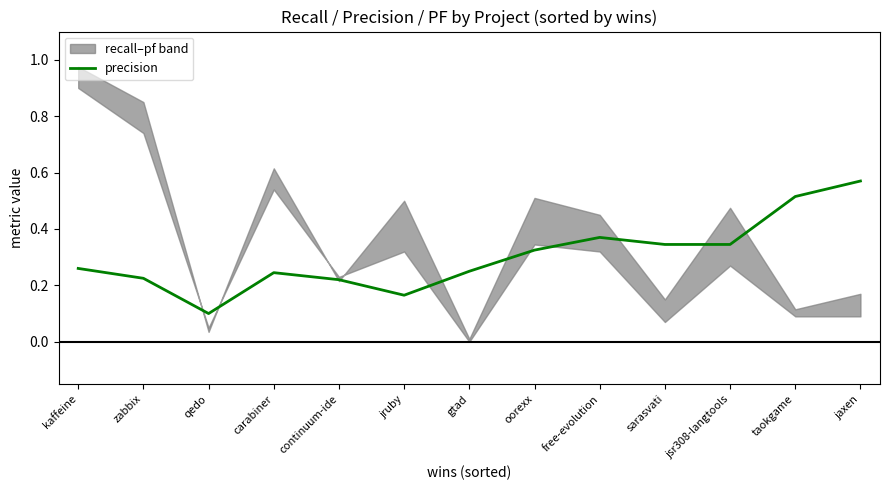

List the labels in order of value, smallest first.

qedo, jruby, continuum-ide, zabbix, carabiner, gtad, kaffeine, oorexx, sarasvati, jsr308-langtools, free-evolution, taokgame, jaxen